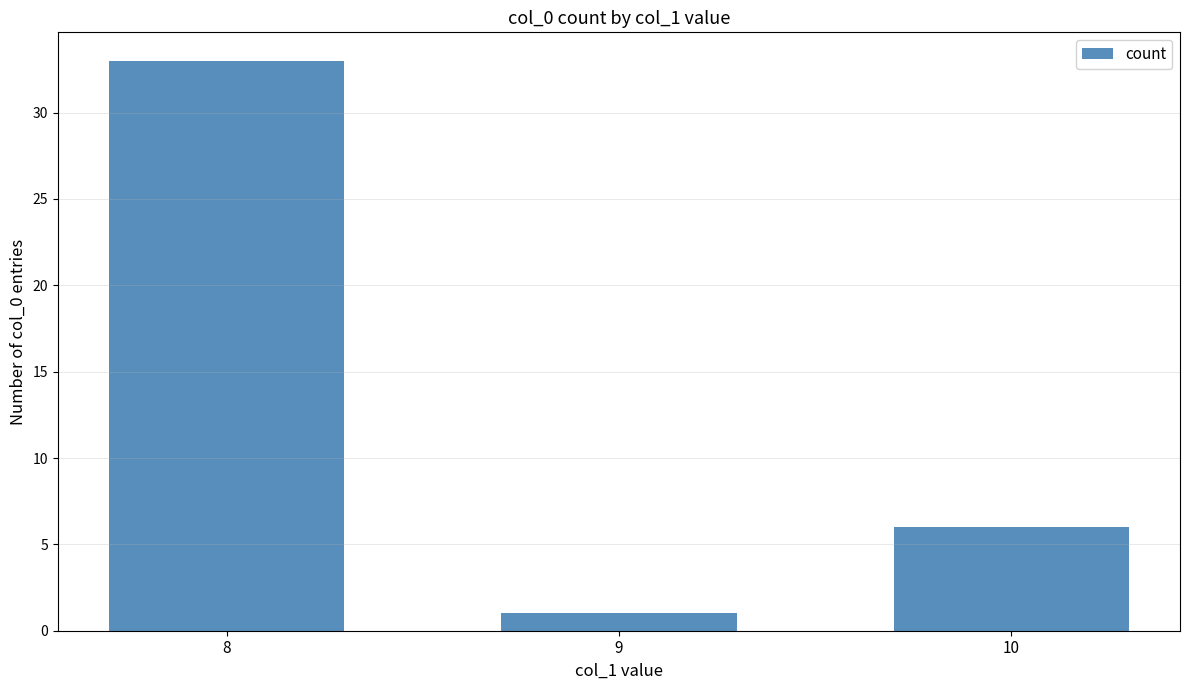

Reading left to right, extract all data points from this chart.

33	1	6